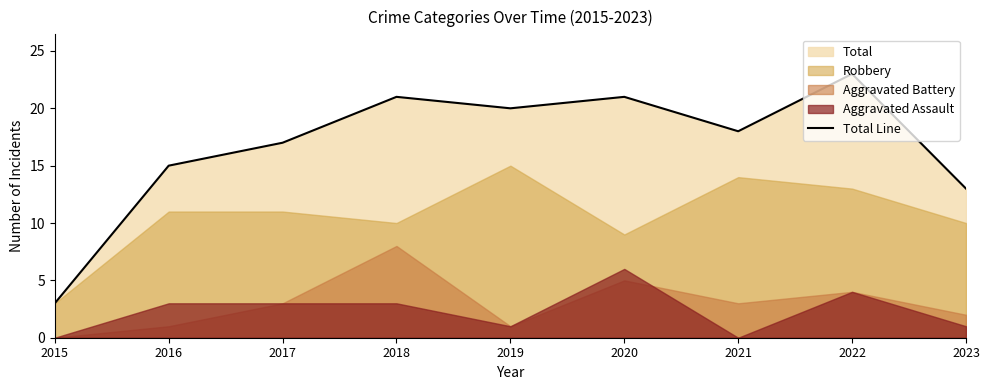

Where is the first local maximum?

2018